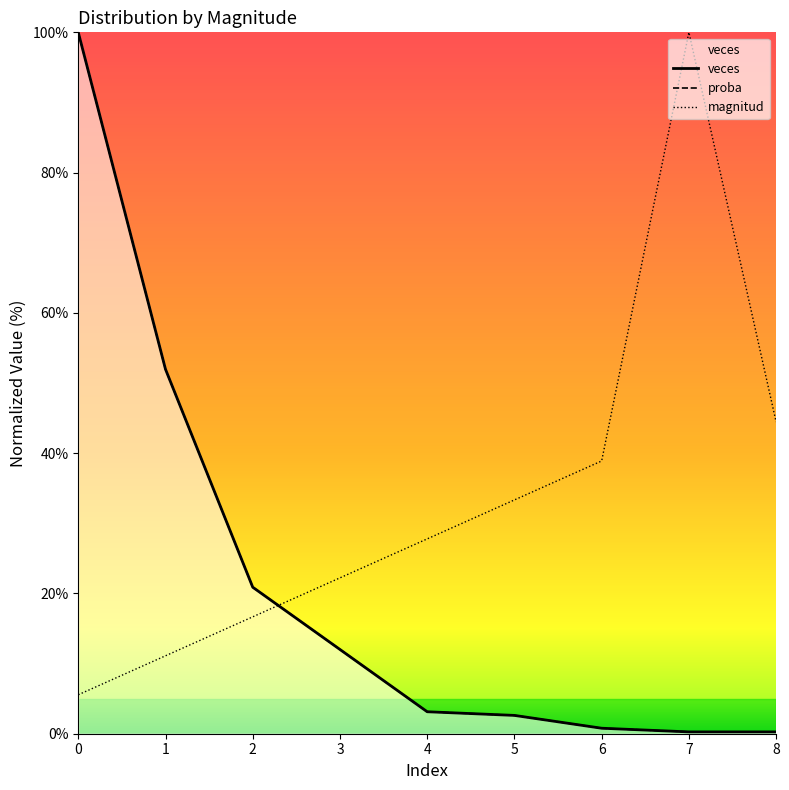

What is the lowest value of the proba series?

0.3